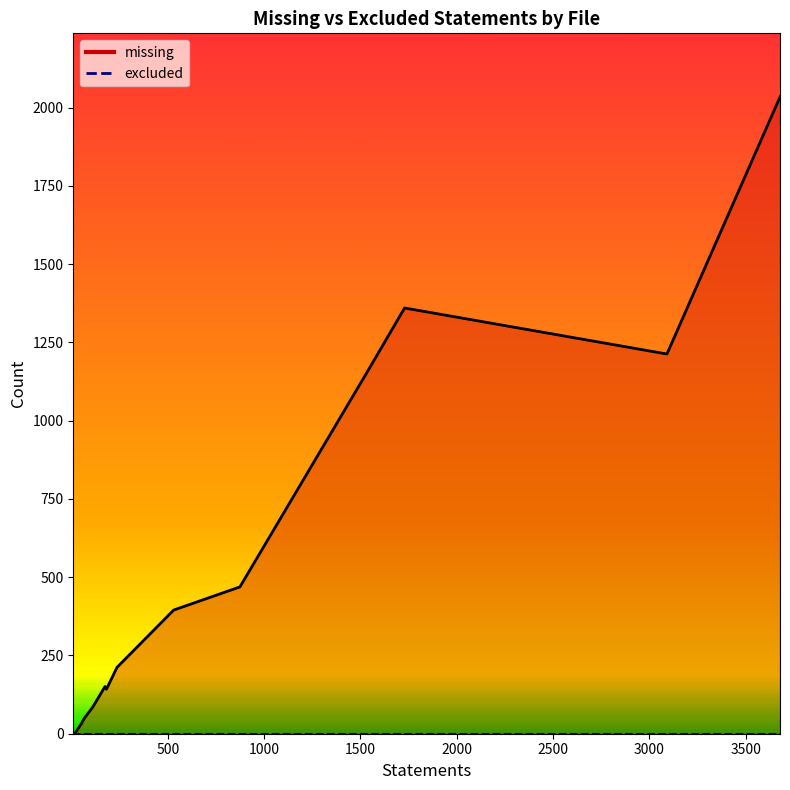

At which label does missing reach its minimum?

__about__.py